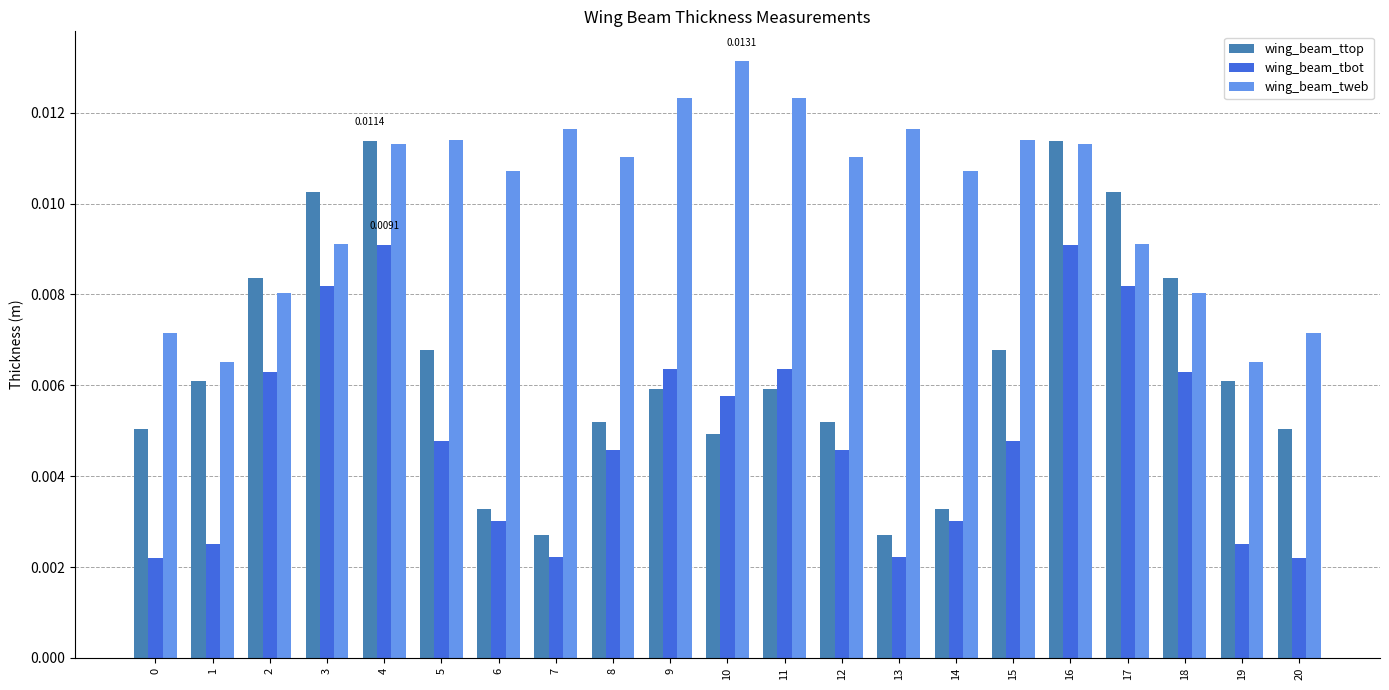

Which series has the widest spread of values?

wing_beam_ttop